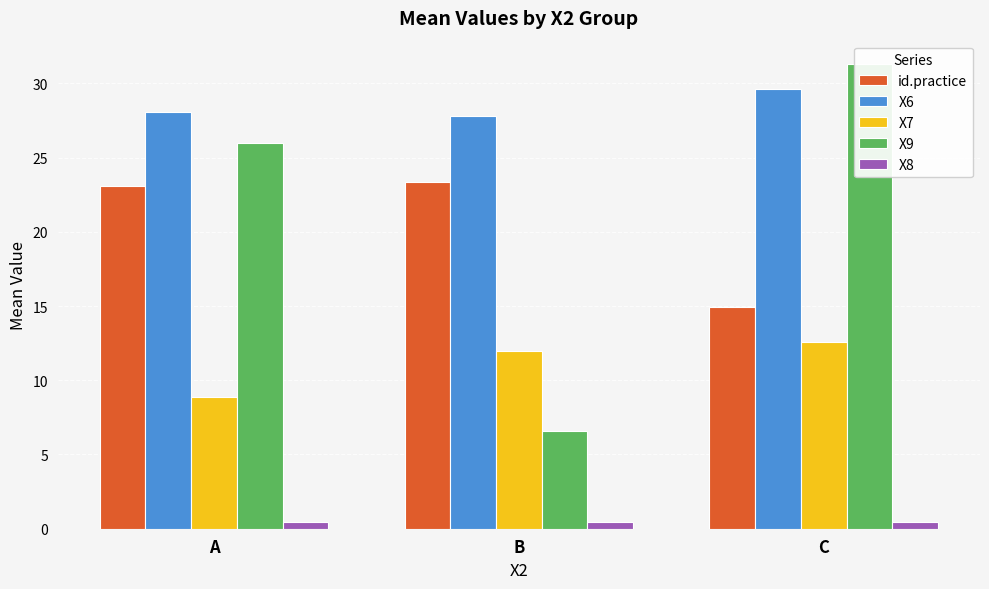

Rank the series by their maximum value, from lowest to highest.

X8, X7, id.practice, X6, X9